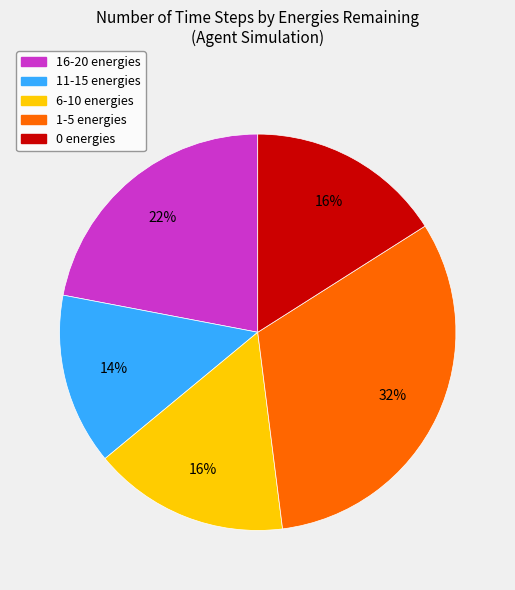

Is there a majority slice in this chart?

No